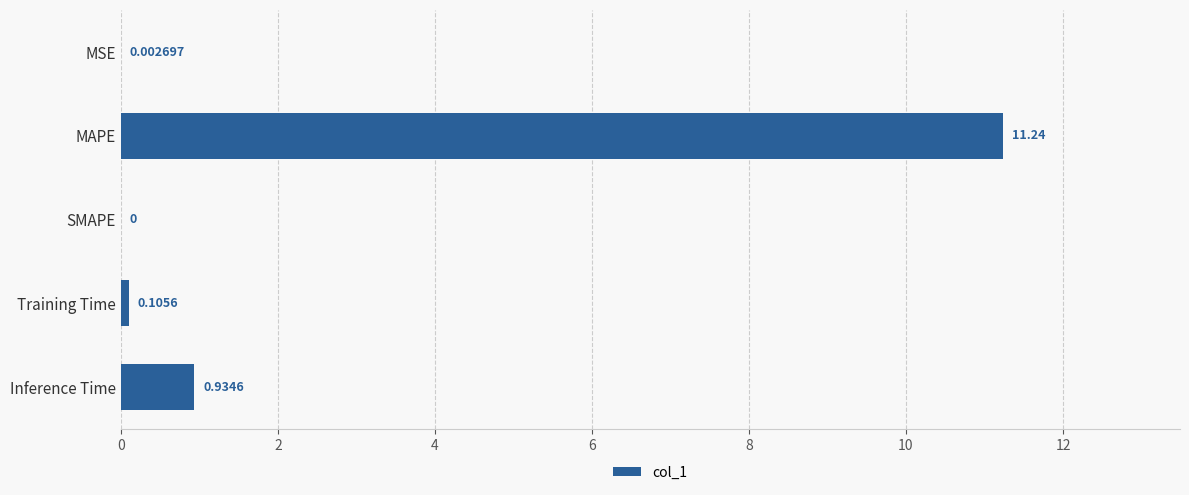

What is the sum of all values?

12.3